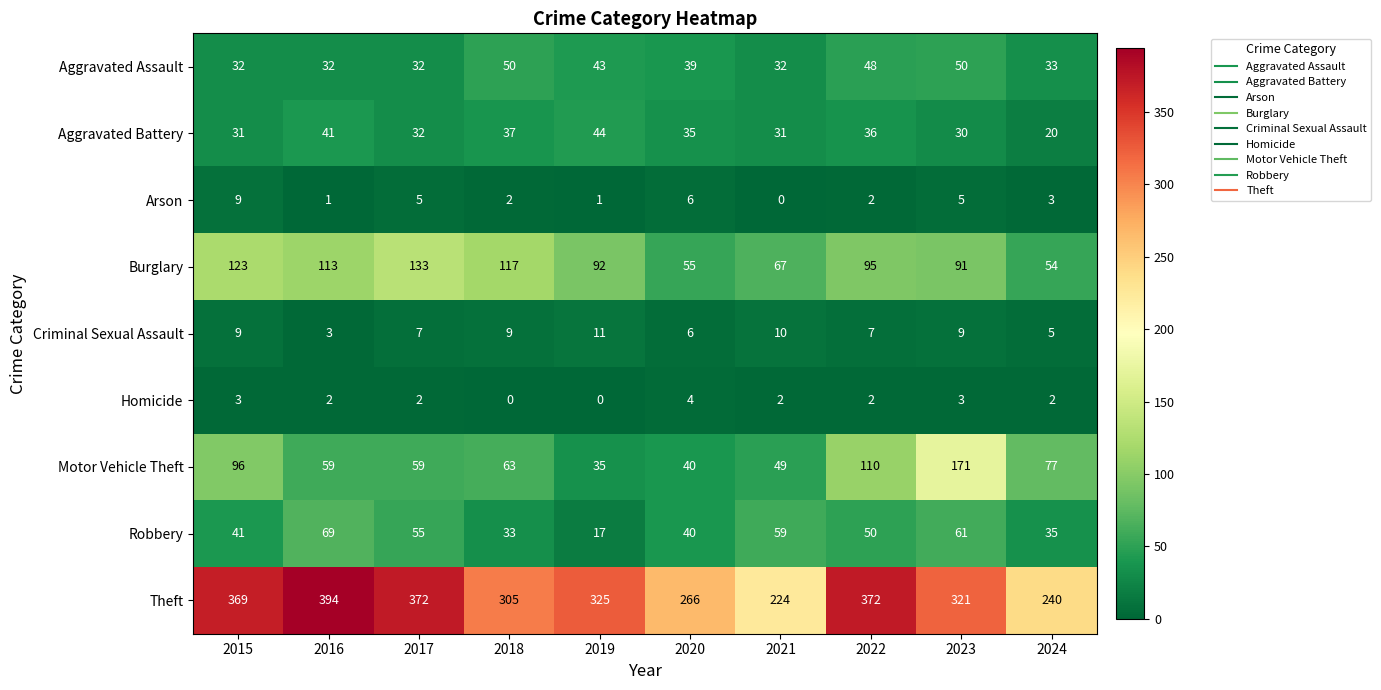

Which series has the largest total across all categories?

Theft